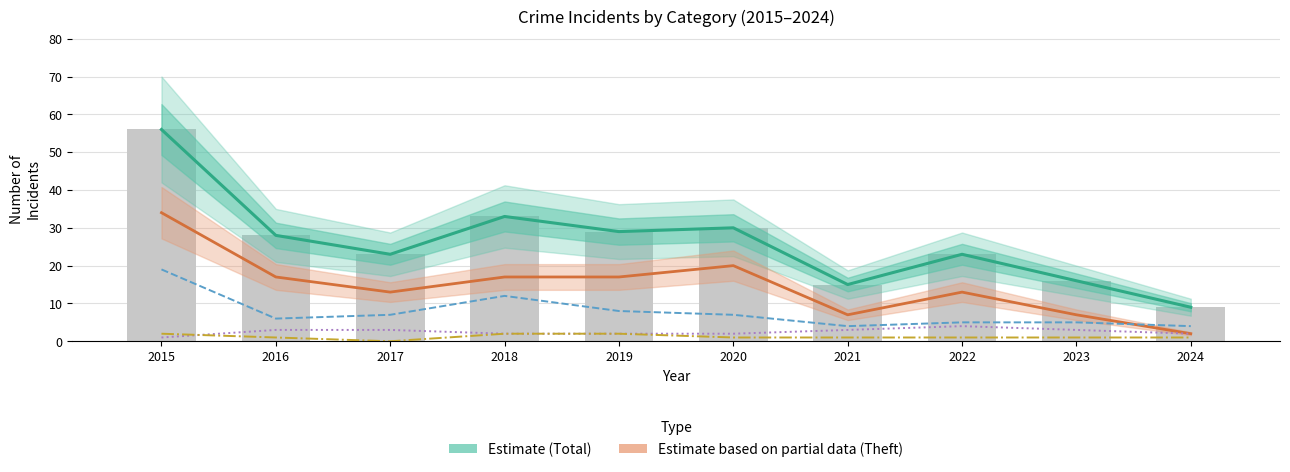

Reading left to right, extract all data points from this chart.

Estimate (Total): 2015=56	2016=28	2017=23	2018=33	2019=29	2020=30	2021=15	2022=23	2023=16	2024=9
Estimate based on partial data (Theft): 2015=34	2016=17	2017=13	2018=17	2019=17	2020=20	2021=7	2022=13	2023=7	2024=2
Robbery: 2015=19	2016=6	2017=7	2018=12	2019=8	2020=7	2021=4	2022=5	2023=5	2024=4
Aggravated Battery: 2015=1	2016=3	2017=3	2018=2	2019=2	2020=2	2021=3	2022=4	2023=3	2024=2
Aggravated Assault: 2015=2	2016=1	2017=0	2018=2	2019=2	2020=1	2021=1	2022=1	2023=1	2024=1
Total (reported): 2015=56	2016=28	2017=23	2018=33	2019=29	2020=30	2021=15	2022=23	2023=16	2024=9